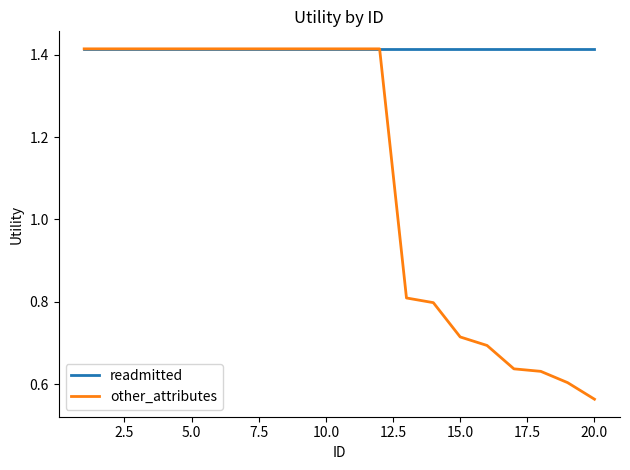

At how many categories does at least one series exceed 0?

20